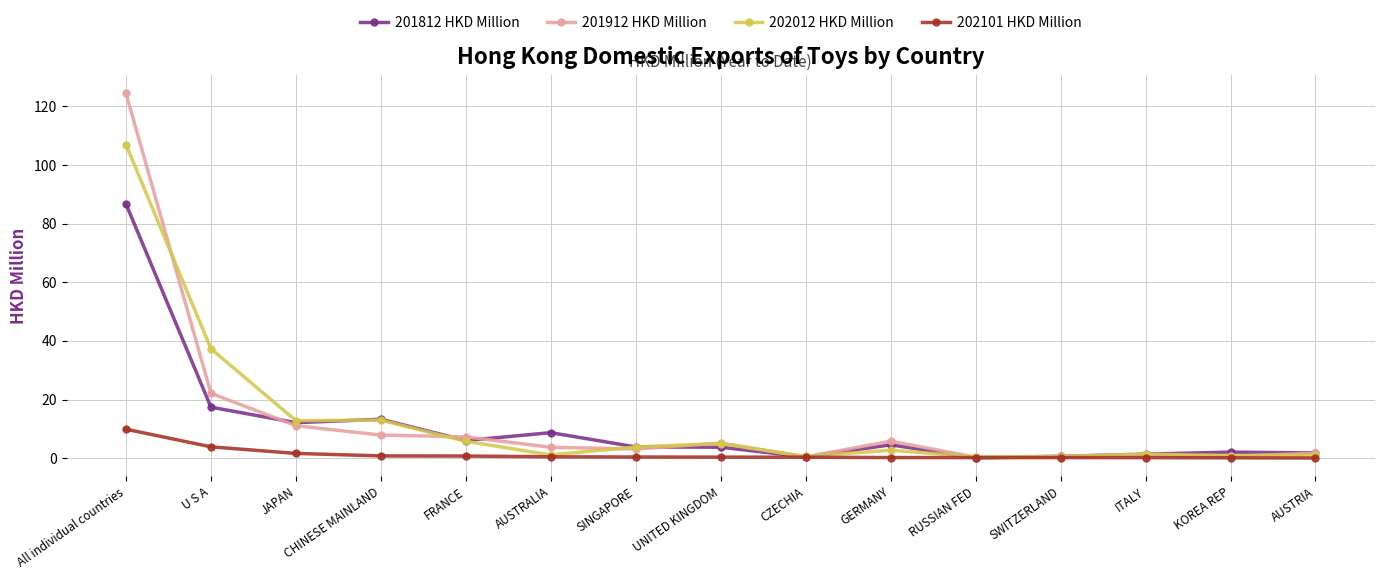

What is the total value across all series at AUSTRIA?

4.7